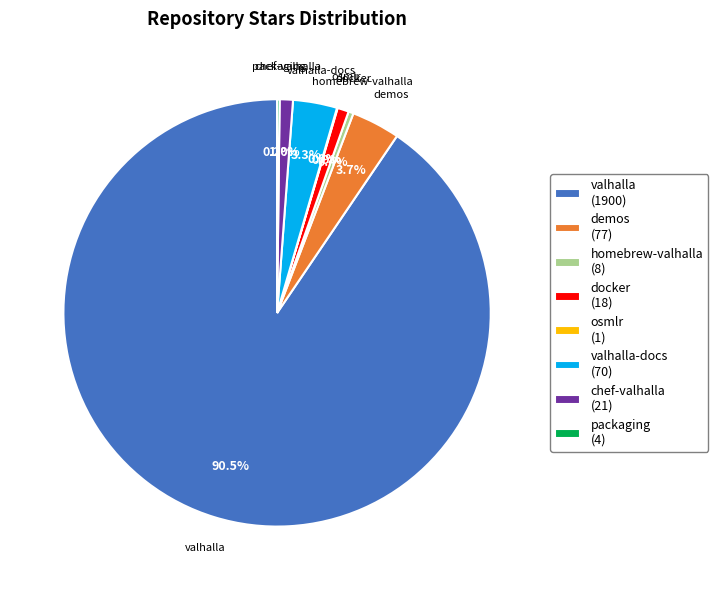

Is docker (18) the majority of the pie?

No